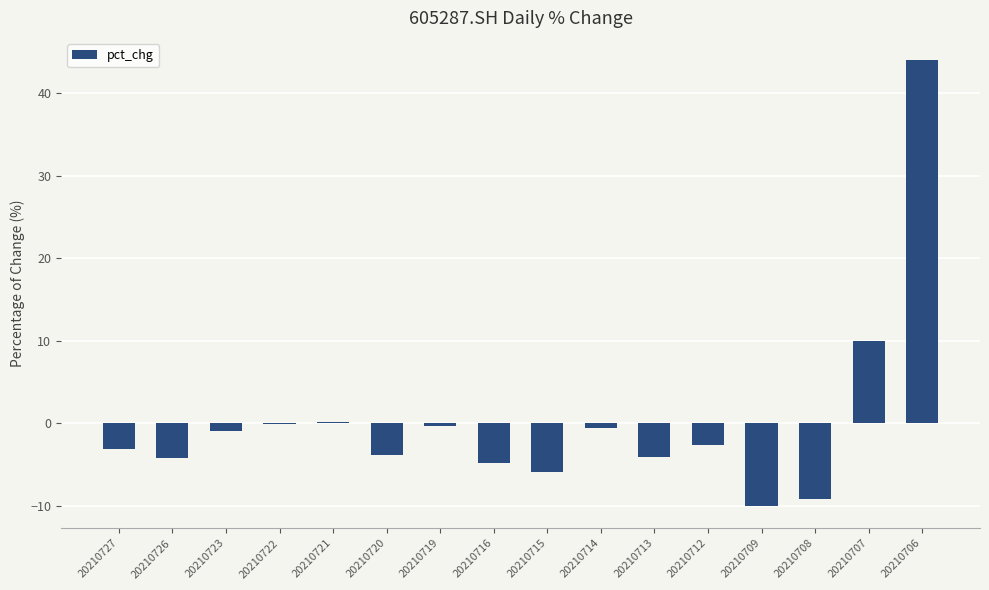

How many series are shown in this chart?

1